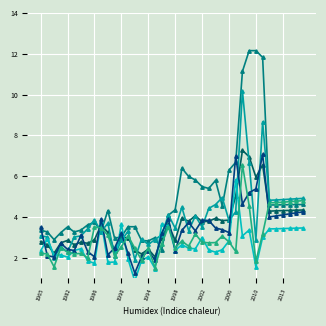

Reading left to right, what are all the values shown in this chart?

yearly avg: 2.8	2.6	2.2	2.7	2.9	2.6	2.8	2.7	2.9	3.6	3.2	2.3	3.0	3.0	2.4	2.2	2.4	2.0	3.0	3.6	2.9	3.9	3.8	4.1	3.8	3.8	3.9	3.8	3.8	5.0	7.3	7.0	6.0	6.5	4.3	4.3	4.3	4.3	4.3	4.3
Jan: 3.4	3.3	2.9	3.2	3.5	3.3	3.4	3.6	3.7	3.3	4.3	3.0	3.0	3.5	3.5	2.9	2.8	3.0	2.4	4.1	4.3	6.4	6.0	5.8	5.5	5.4	5.8	4.5	6.3	6.7	11.1	12.2	12.2	11.8	4.6	4.6	4.6	4.6	4.6	4.6
Apr: 3.1	3.0	2.0	2.5	2.3	3.0	3.1	3.4	3.9	3.3	3.7	2.1	2.9	3.3	1.9	2.9	2.6	2.9	3.1	4.1	3.5	4.5	3.3	4.0	3.5	4.4	4.6	4.9	3.8	4.3	10.2	6.6	2.9	8.7	4.8	4.8	4.8	4.9	4.9	4.9
Sep: 2.3	2.9	2.1	2.1	2.0	2.4	2.4	1.9	1.7	3.8	1.8	1.8	3.6	1.9	0.9	1.9	2.0	1.5	3.6	3.6	2.4	2.6	2.5	2.4	3.0	2.4	2.3	2.4	2.8	5.8	3.1	3.4	1.6	3.0	3.4	3.4	3.4	3.4	3.5	3.5
Oct: 3.5	2.1	2.0	2.7	2.4	2.4	3.1	2.3	2.0	3.9	2.1	2.5	3.2	2.2	1.2	2.0	2.3	1.9	3.2	3.9	2.4	3.3	3.7	3.3	3.8	3.8	3.5	3.4	3.2	7.0	4.6	5.2	5.4	7.1	4.0	4.0	4.1	4.2	4.2	4.2
May: 2.2	2.2	1.6	2.5	2.3	2.2	2.2	2.0	3.5	3.5	3.1	2.1	2.5	3.1	2.5	1.9	2.5	1.5	2.7	3.5	2.5	2.8	2.6	3.2	2.8	2.7	2.7	3.1	2.8	2.3	6.6	4.5	1.8	3.2	4.7	4.7	4.7	4.8	4.8	4.8